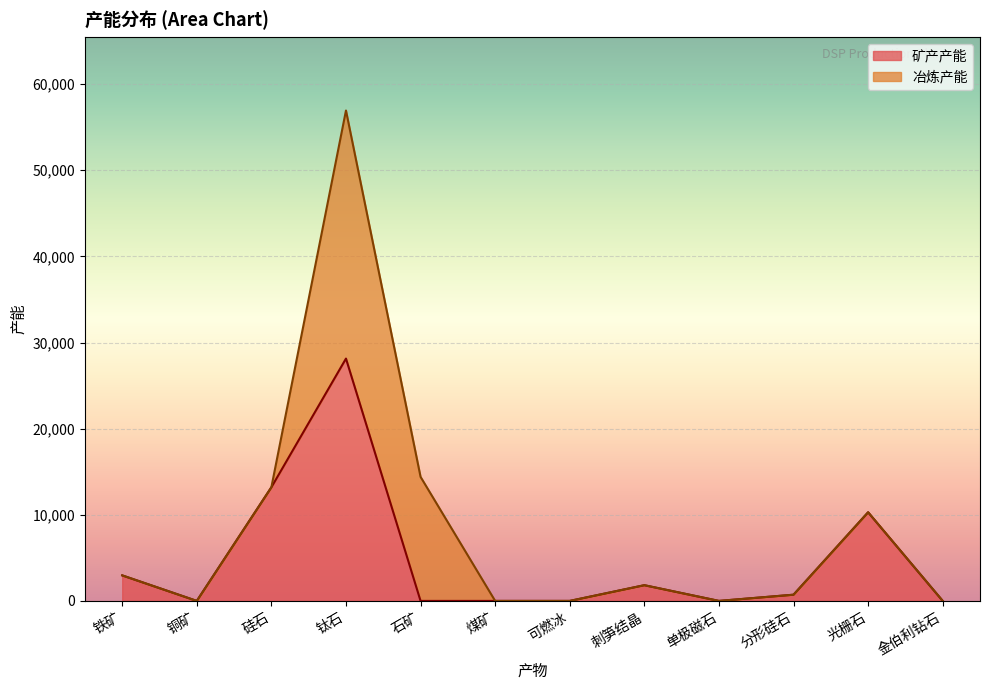

Where does the data first go above 720?

铁矿